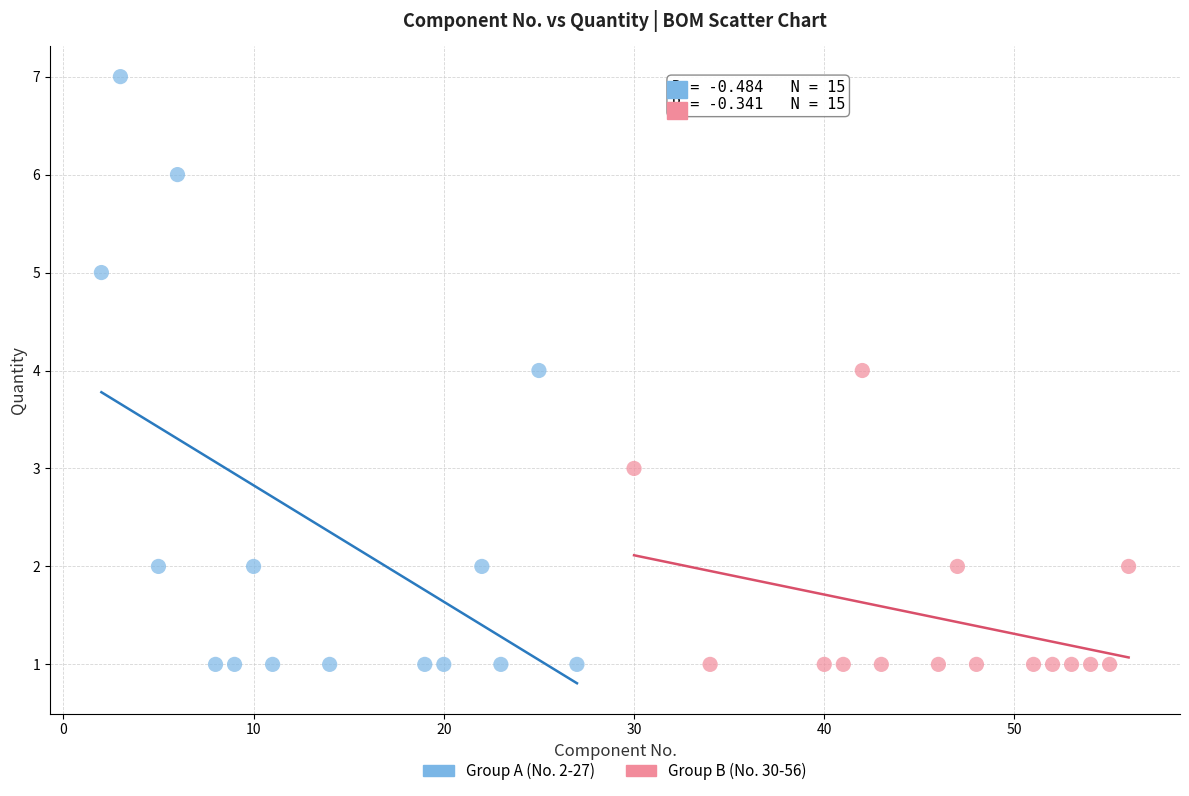

Which series has the widest spread of Y values?

Group A (No. 2-27)